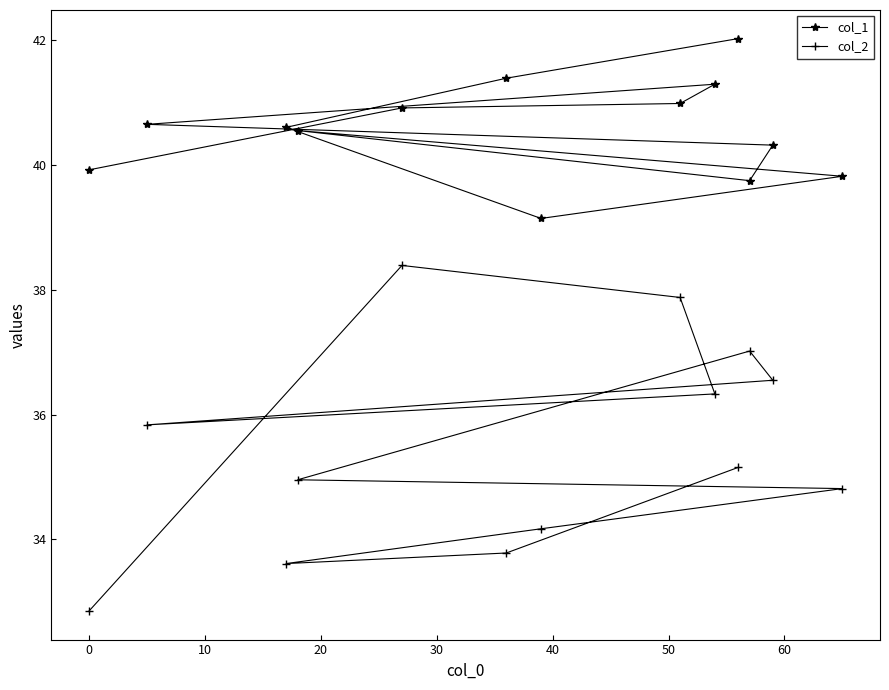

What is the average value of the col_2 series?

35.5